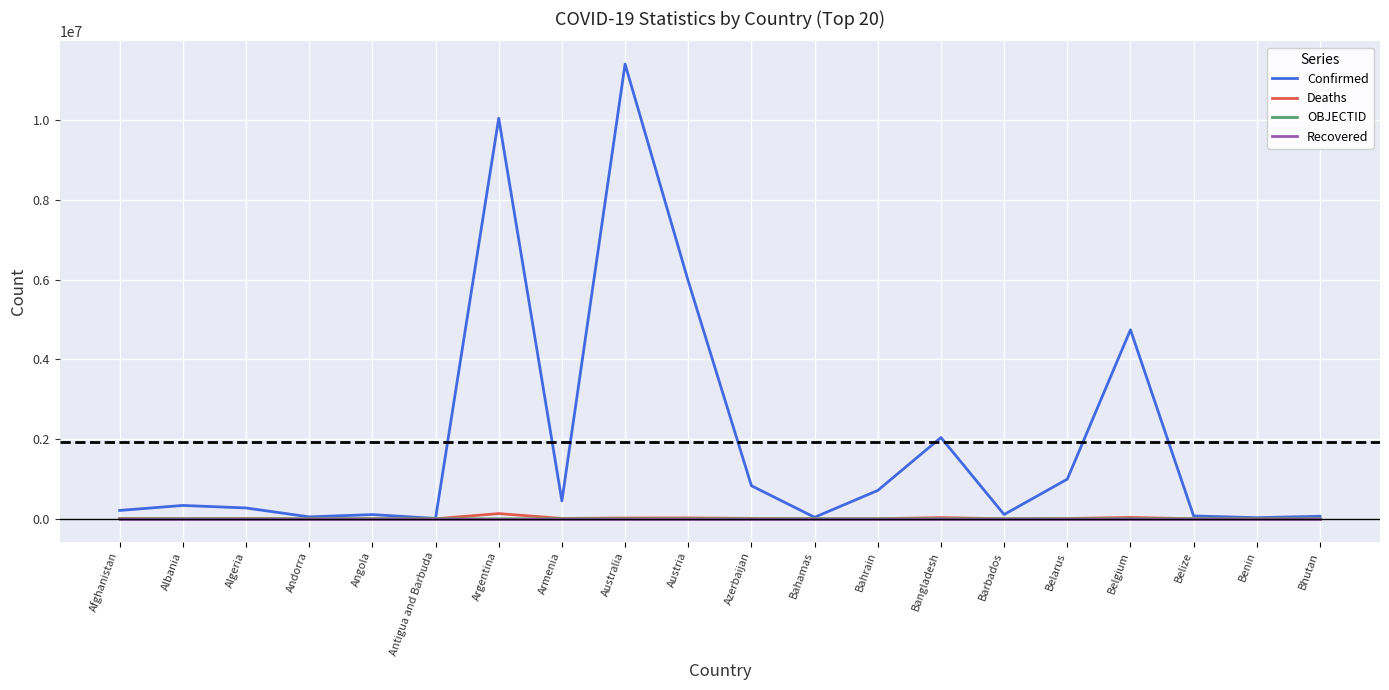

What position from the right is Algeria?

18